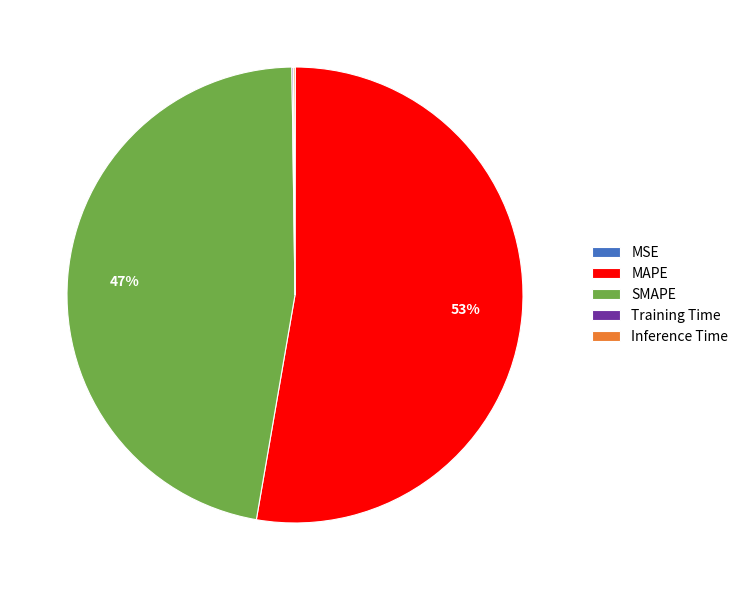

Is there a majority slice in this chart?

Yes